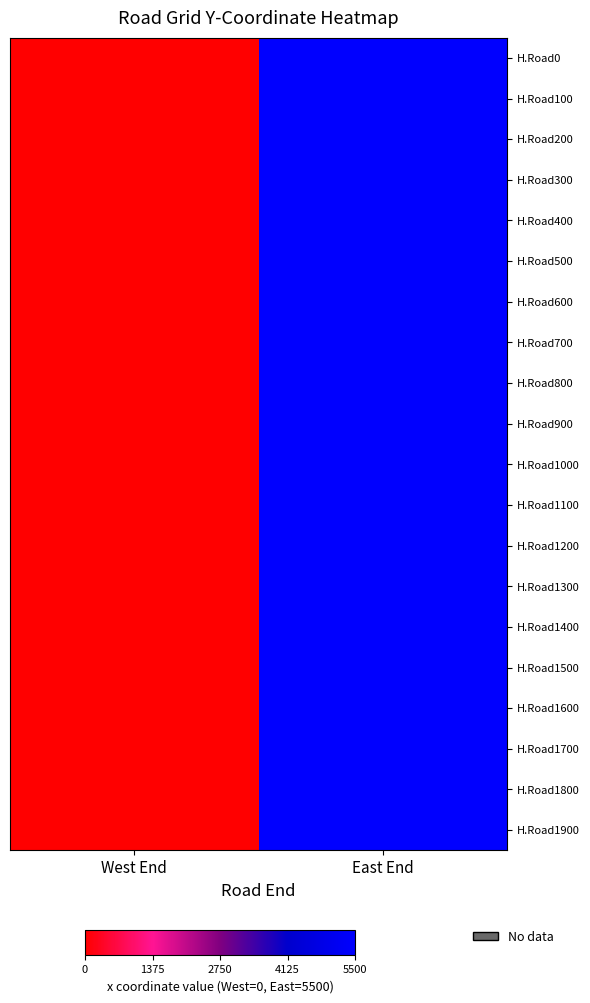

Rank the series by their maximum value, from lowest to highest.

H.Road0, H.Road100, H.Road200, H.Road300, H.Road400, H.Road500, H.Road600, H.Road700, H.Road800, H.Road900, H.Road1000, H.Road1100, H.Road1200, H.Road1300, H.Road1400, H.Road1500, H.Road1600, H.Road1700, H.Road1800, H.Road1900